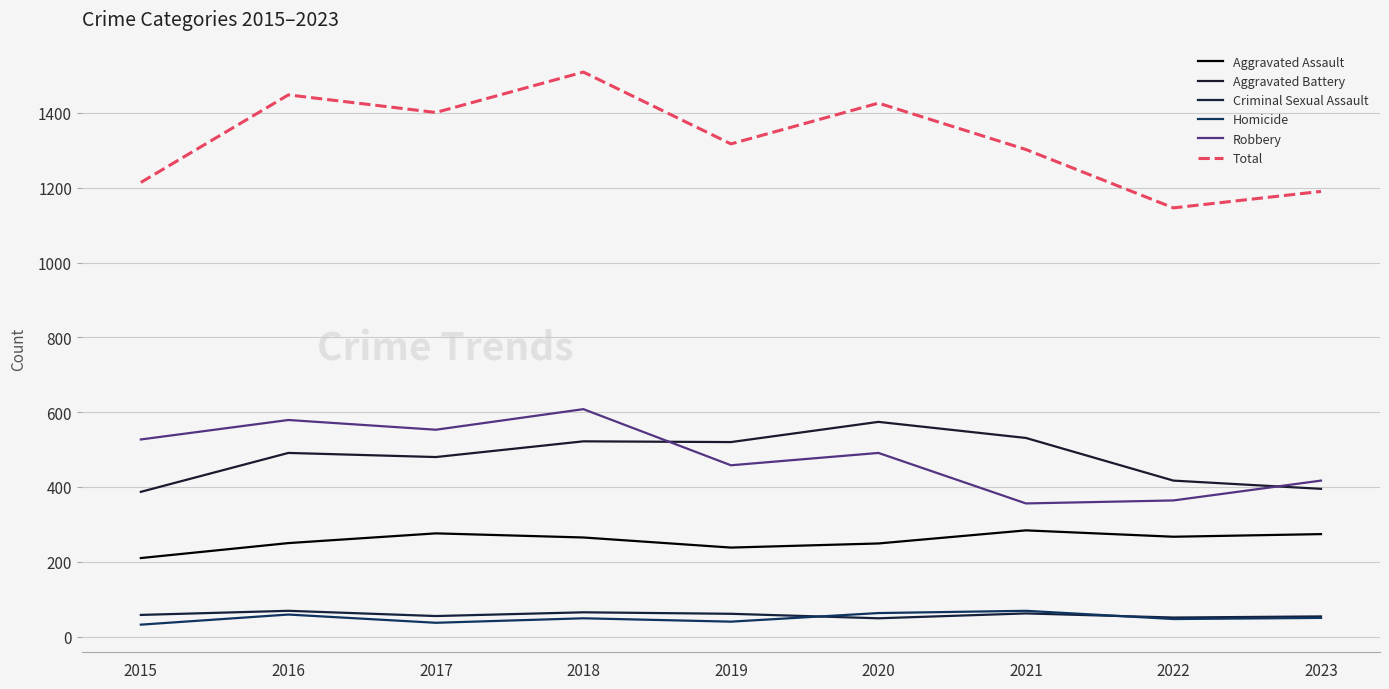

What is the approximate value of Aggravated Assault at 2021, to the nearest 5?

285